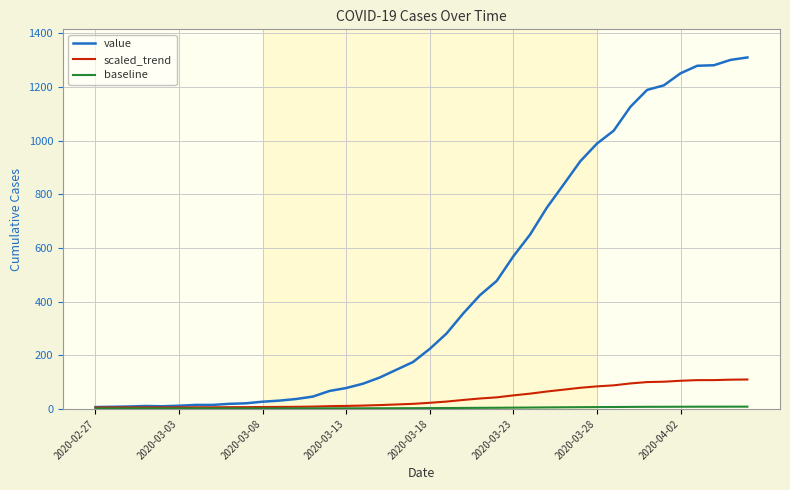

What is the maximum value shown in the chart?

1310.0